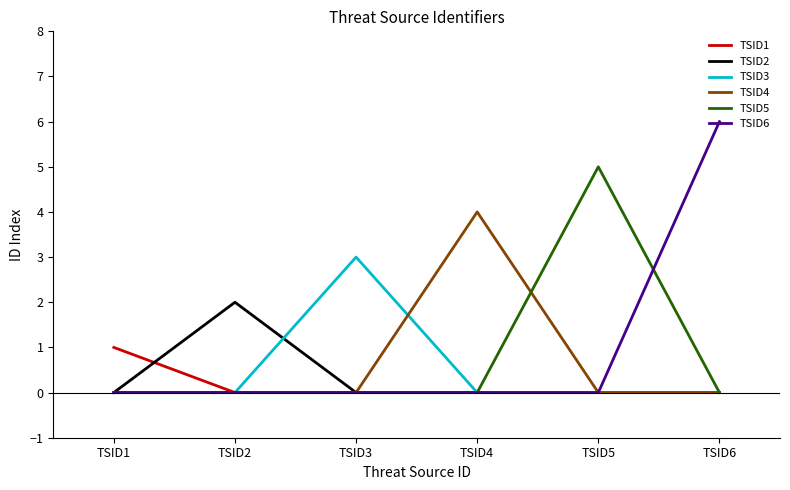

Reading left to right, extract all data points from this chart.

TSID1: TSID1=1	TSID2=0	TSID3=0	TSID4=0	TSID5=0	TSID6=0
TSID2: TSID1=0	TSID2=2	TSID3=0	TSID4=0	TSID5=0	TSID6=0
TSID3: TSID1=0	TSID2=0	TSID3=3	TSID4=0	TSID5=0	TSID6=0
TSID4: TSID1=0	TSID2=0	TSID3=0	TSID4=4	TSID5=0	TSID6=0
TSID5: TSID1=0	TSID2=0	TSID3=0	TSID4=0	TSID5=5	TSID6=0
TSID6: TSID1=0	TSID2=0	TSID3=0	TSID4=0	TSID5=0	TSID6=6